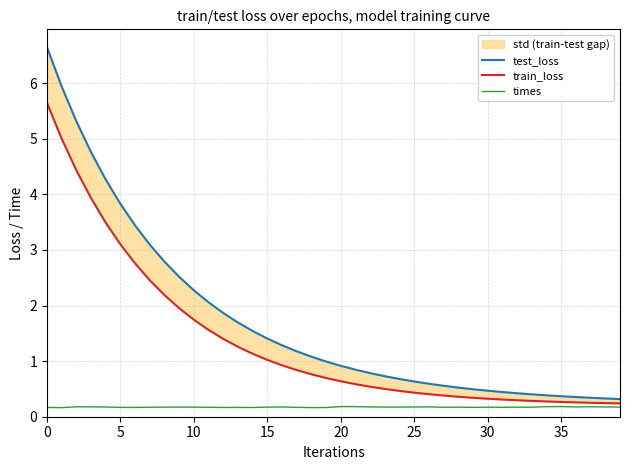

What is the value of the test_loss point at the 14th from the left?

1.7